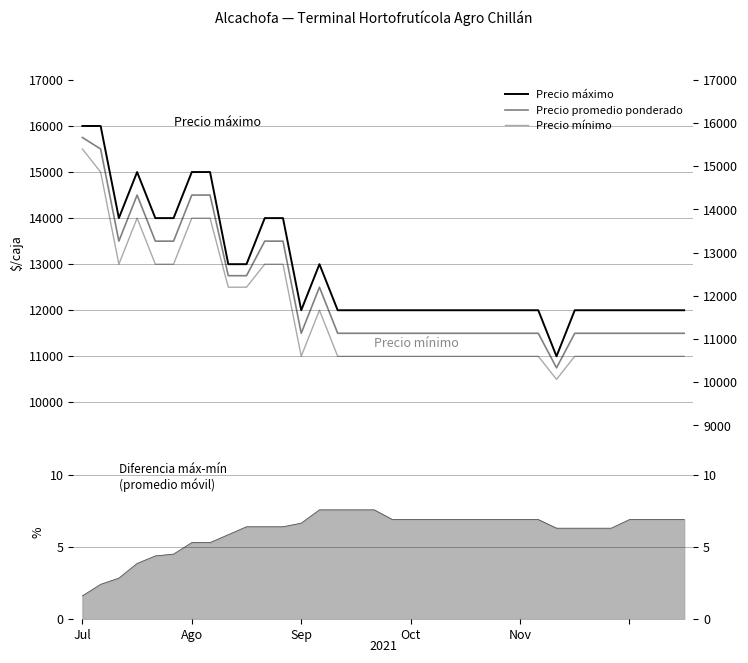

True or false: Precio mínimo and Precio máximo cross at least once.

False